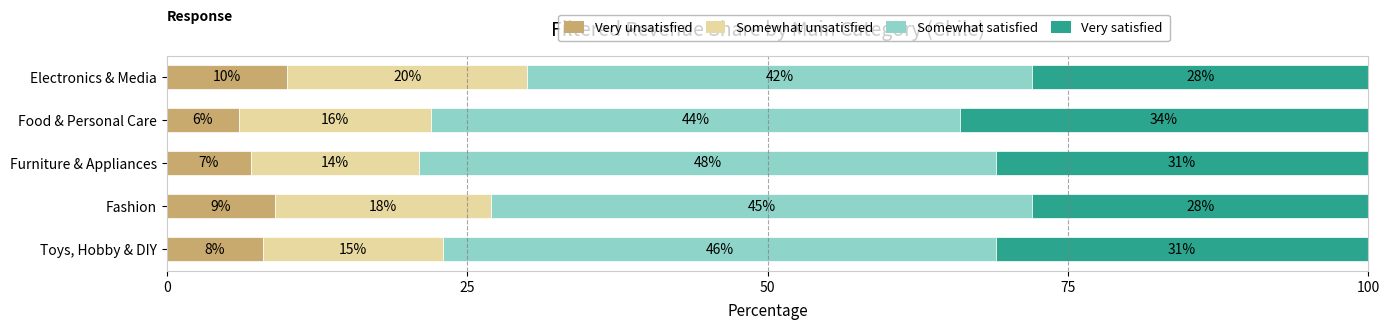

What is the total value across all series at Fashion?

100